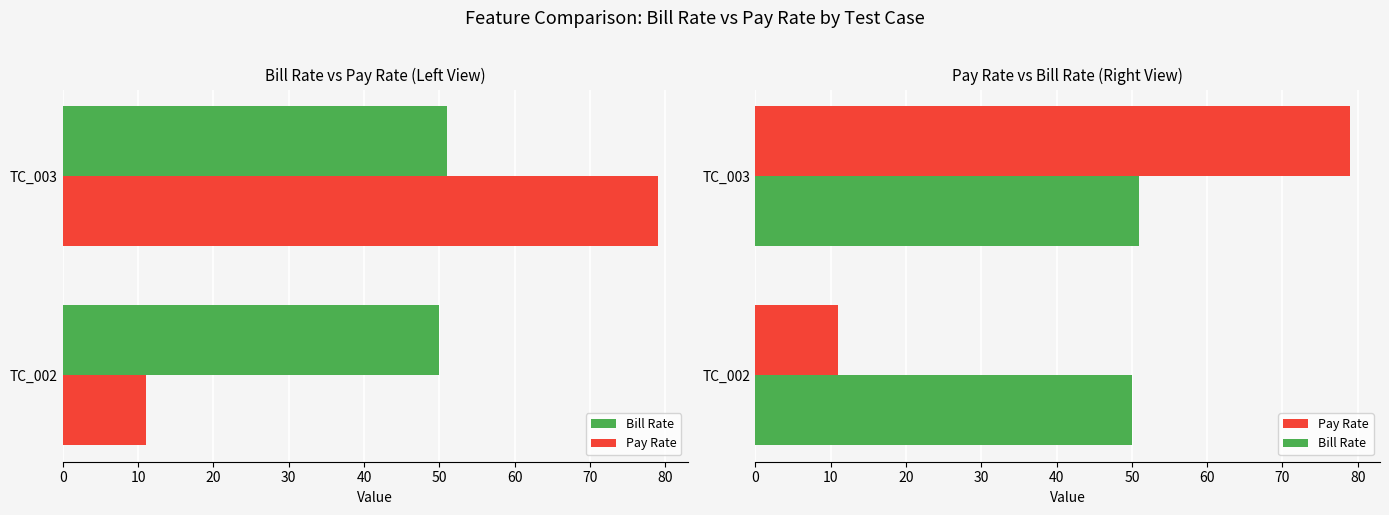

Between TC_003 and TC_002, which is larger?

TC_003